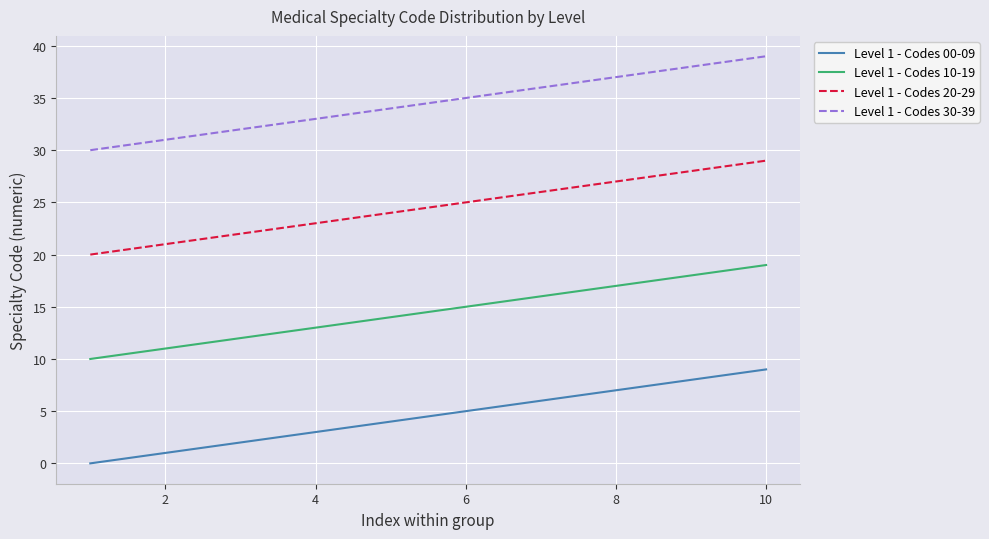

Rank the series by their maximum value, from lowest to highest.

Level 1 - Codes 00-09, Level 1 - Codes 10-19, Level 1 - Codes 20-29, Level 1 - Codes 30-39